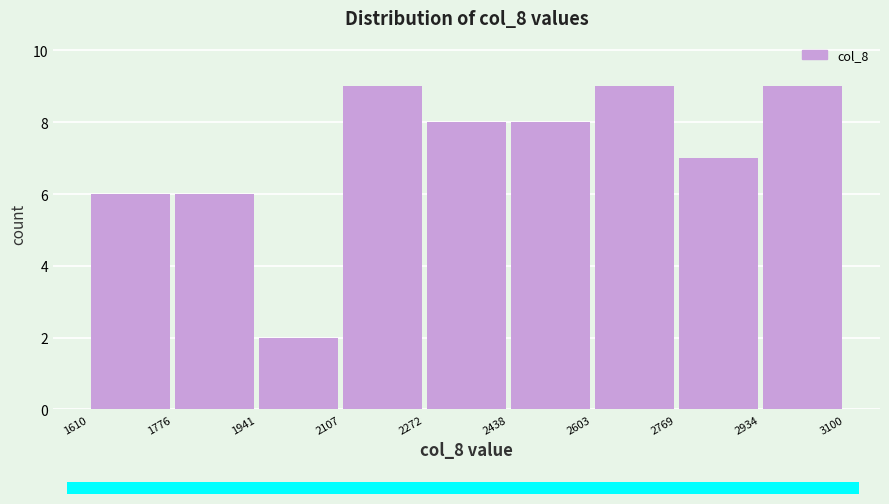

Reading left to right, list every bar in this chart as the range it spans on the x-axis followed by its height. The values are not printed on the chart, so give them approximately, as read against the axis.

1610 to 1776: 6
1776 to 1941: 6
1941 to 2107: 2
2107 to 2272: 9
2272 to 2438: 8
2438 to 2603: 8
2603 to 2769: 9
2769 to 2934: 7
2934 to 3100: 9